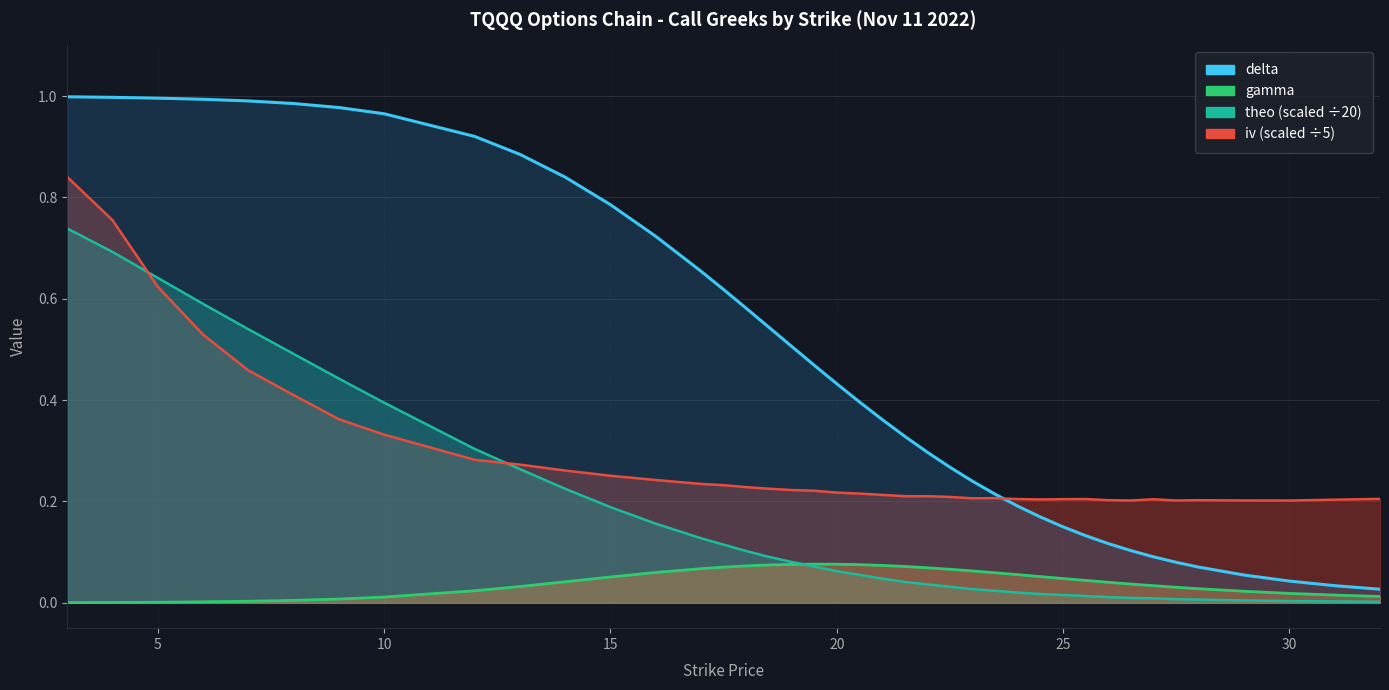

Is the value of iv (scaled) at 29 greater than the value of gamma at 13?

Yes